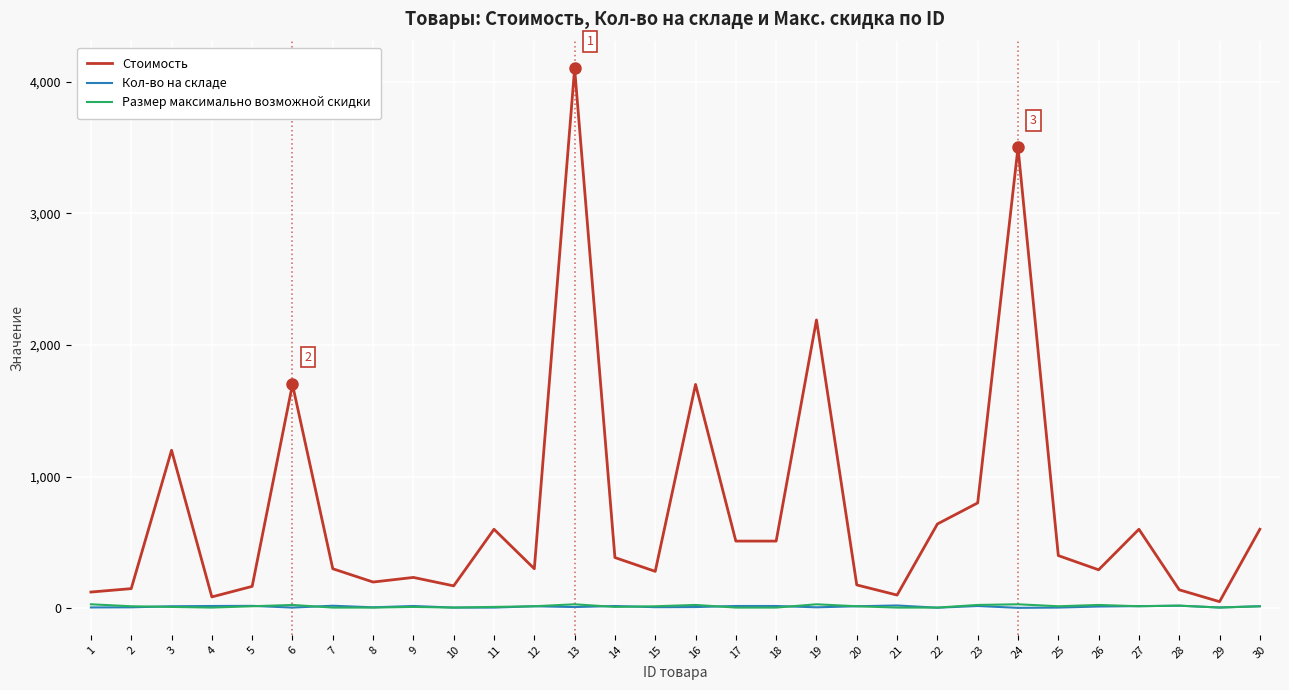

Which series has the largest range (max minus min)?

Стоимость